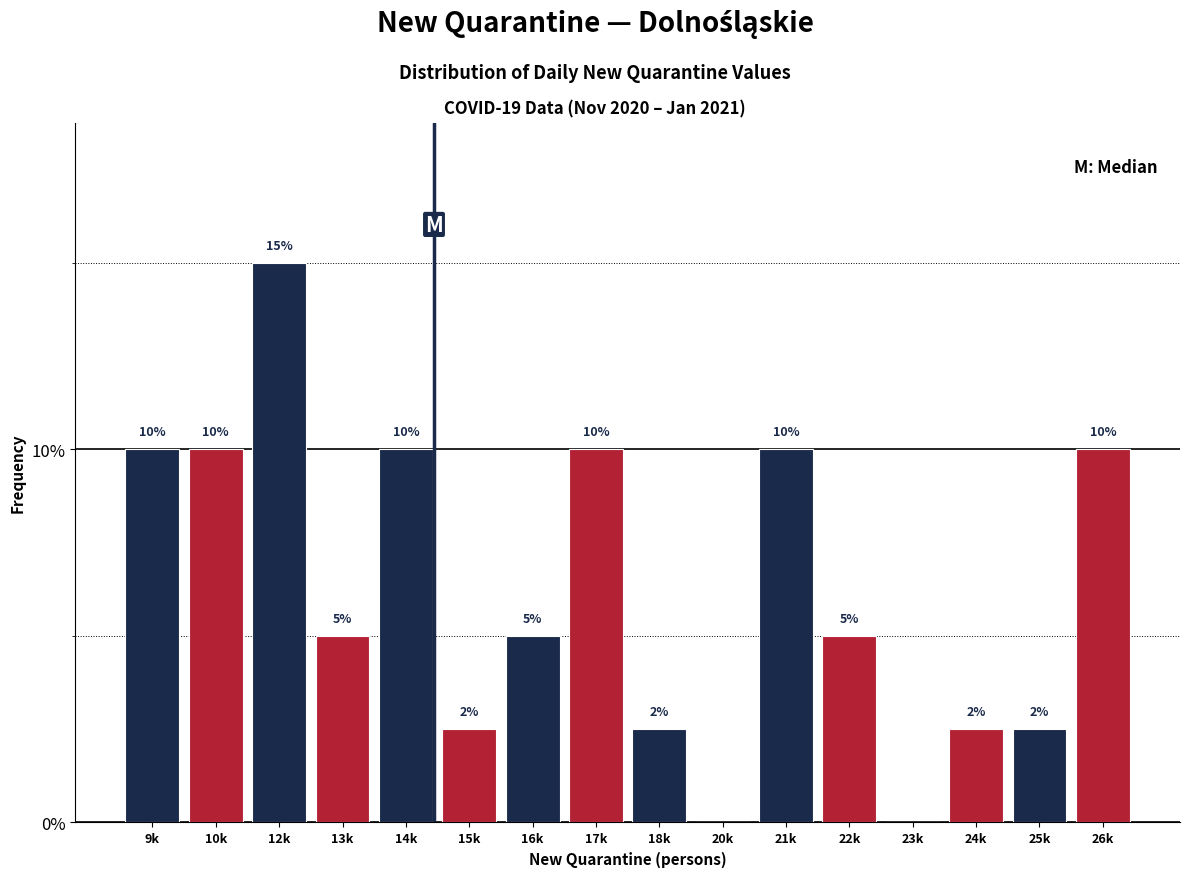

The value at 12k is 9.2. True or false?

False